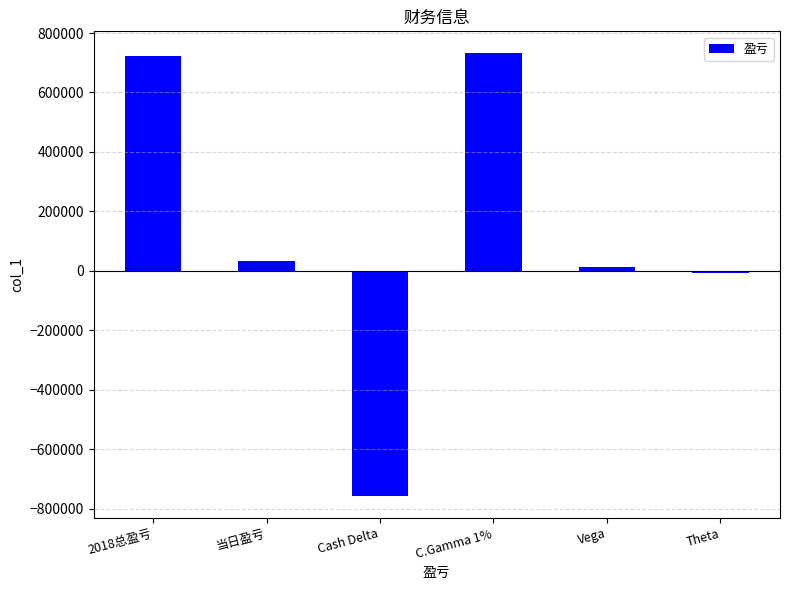

What is the sum of the values at Cash Delta and 当日盈亏?

-722511